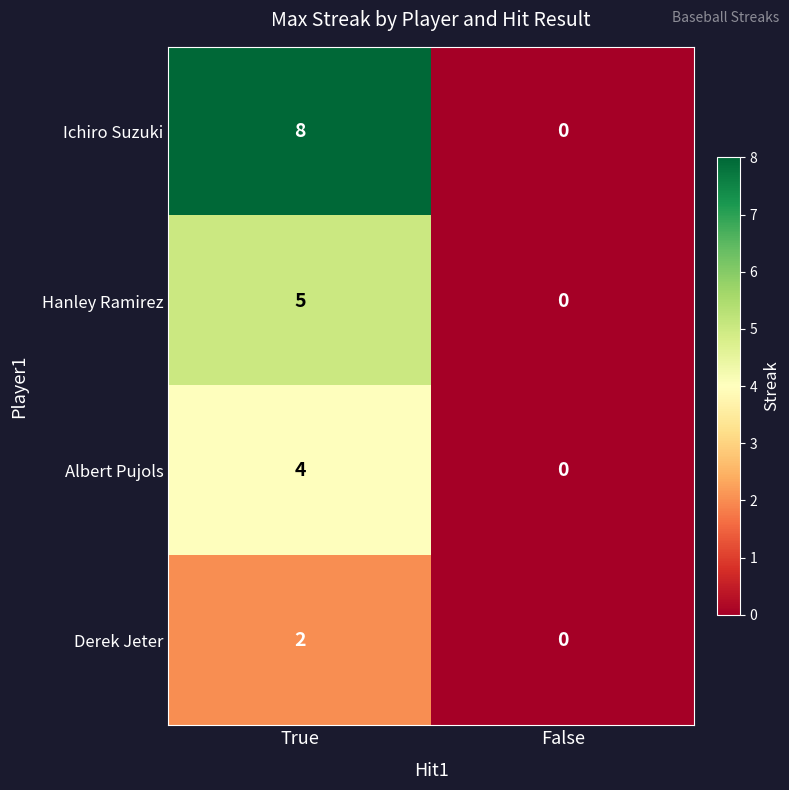

At which label is Hanley Ramirez closest to 2?

False